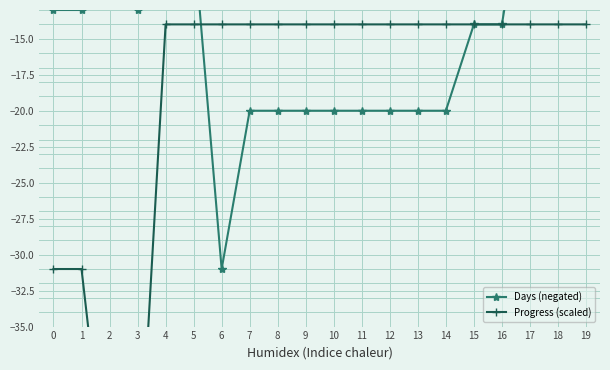

Rank the series by their average value, from highest to lowest.

Days (negated), Progress (scaled)